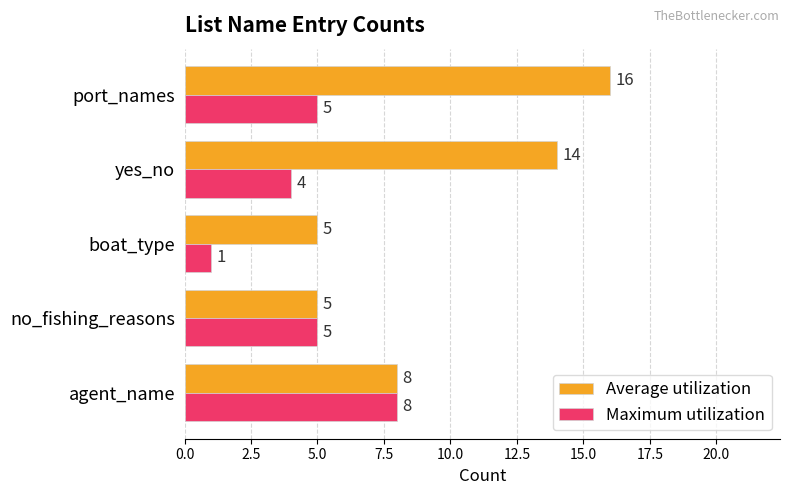

How many categories are shown in the chart?

5